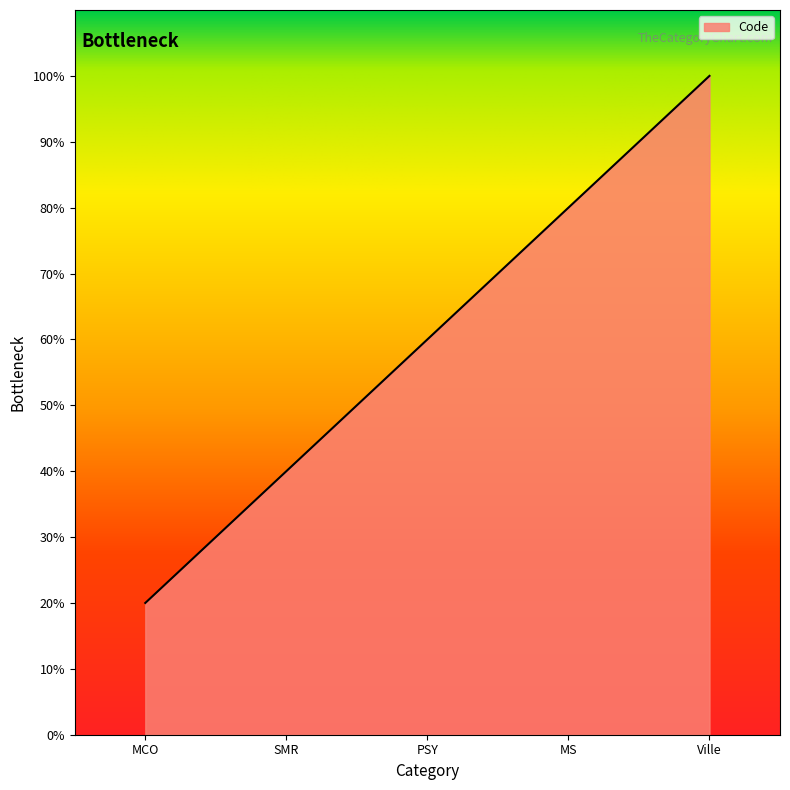

What is the sum of the values at Ville and MS?

180